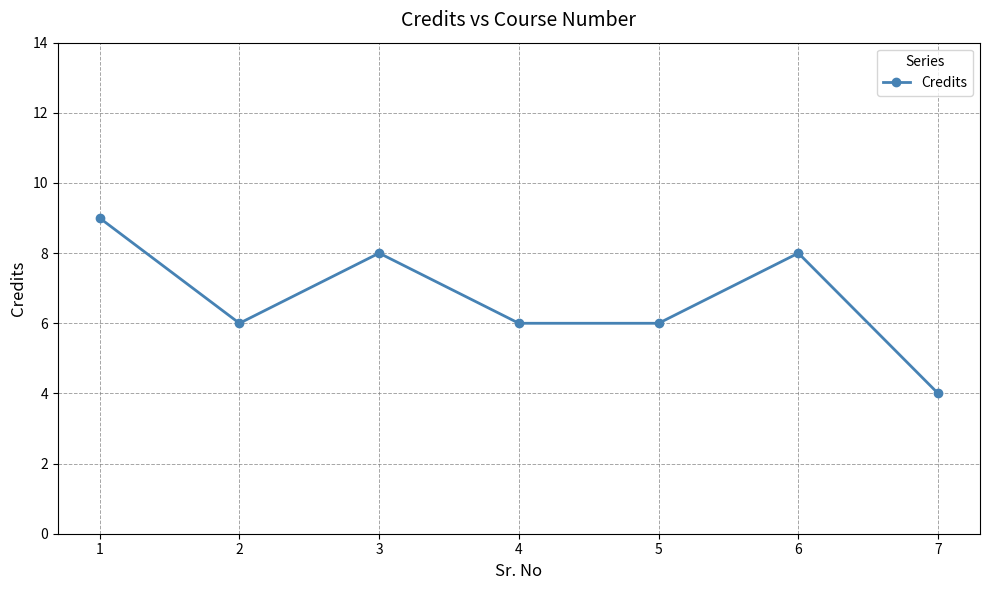

Reading left to right, what are all the values shown in this chart?

1=9	2=6	3=8	4=6	5=6	6=8	7=4